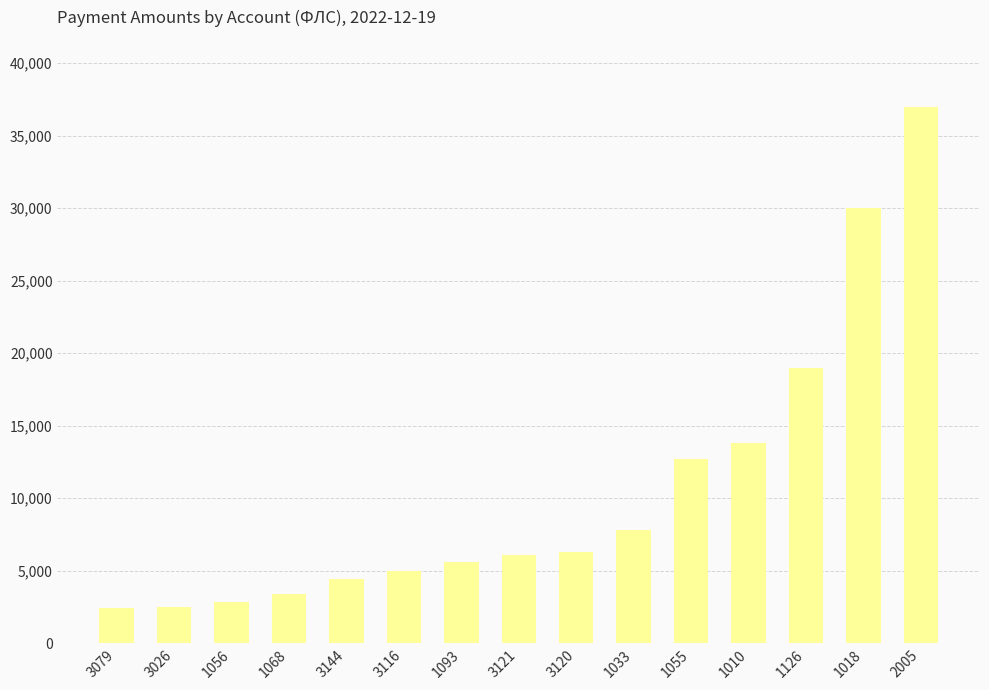

What is the label of the 1st bar from the left?

3079